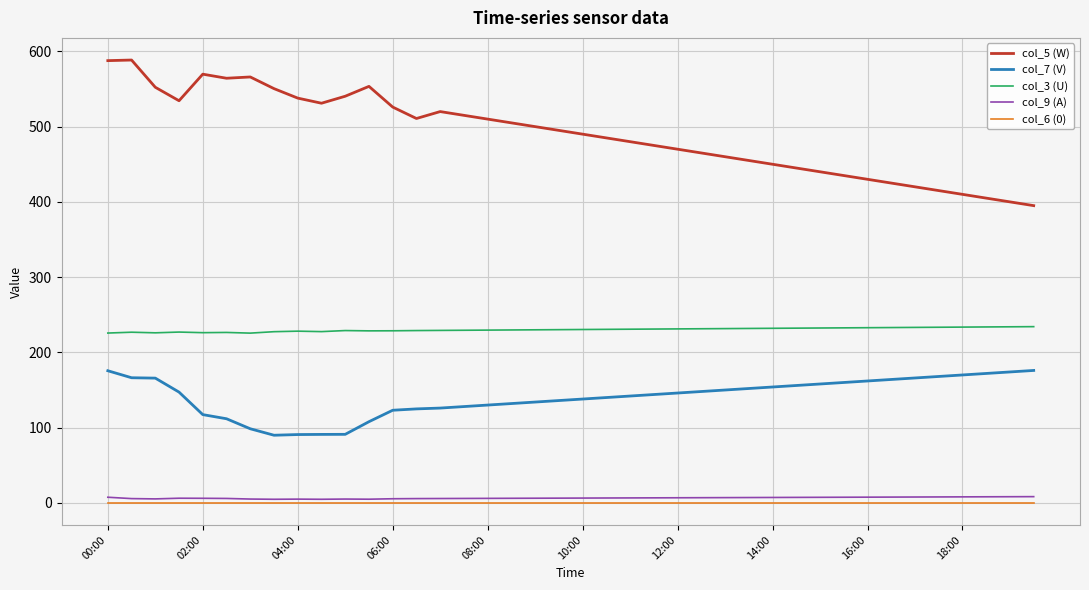

Which series has the largest total across all categories?

col_5 (W)